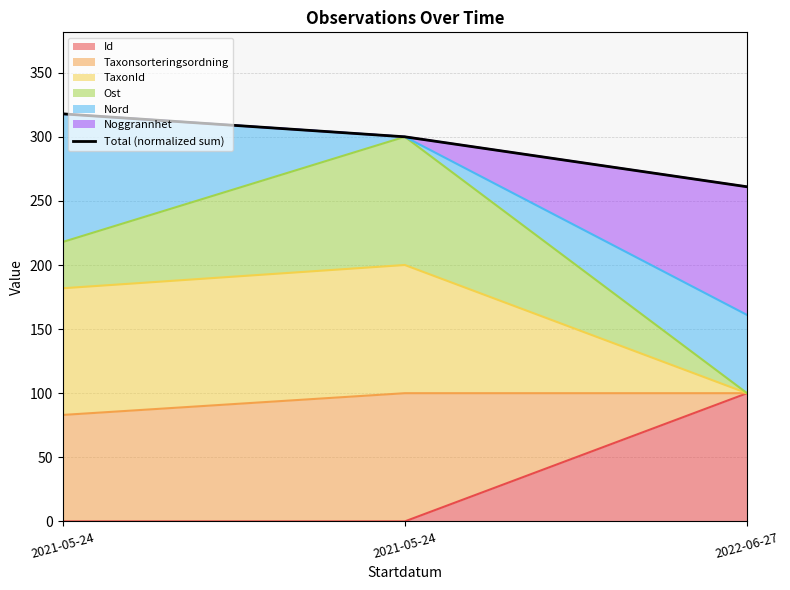

List the labels in order of value, smallest first.

2022-06-27, 2021-05-24, 2021-05-24